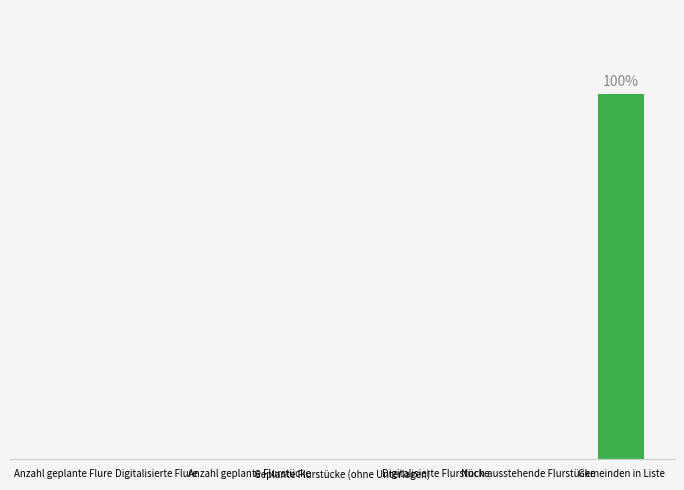

How many values exceed 0?

1